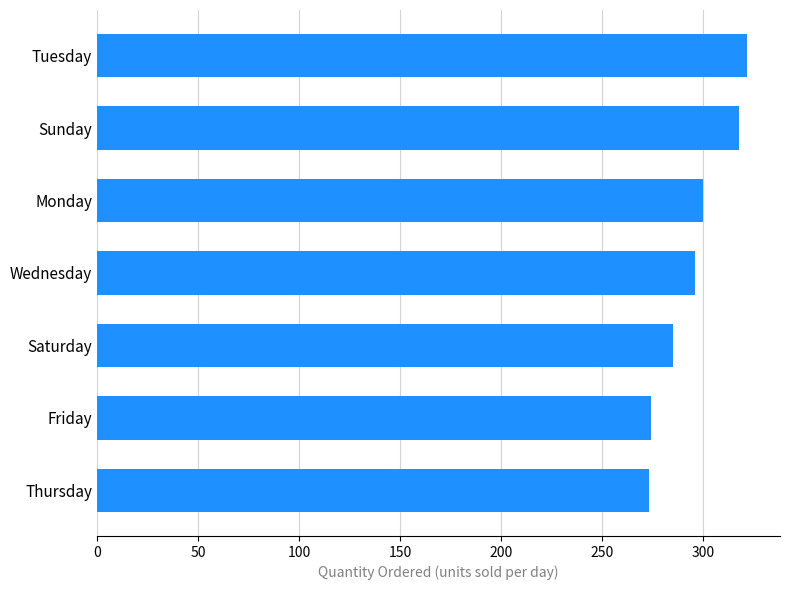

Does the chart contain stacked bars?

No